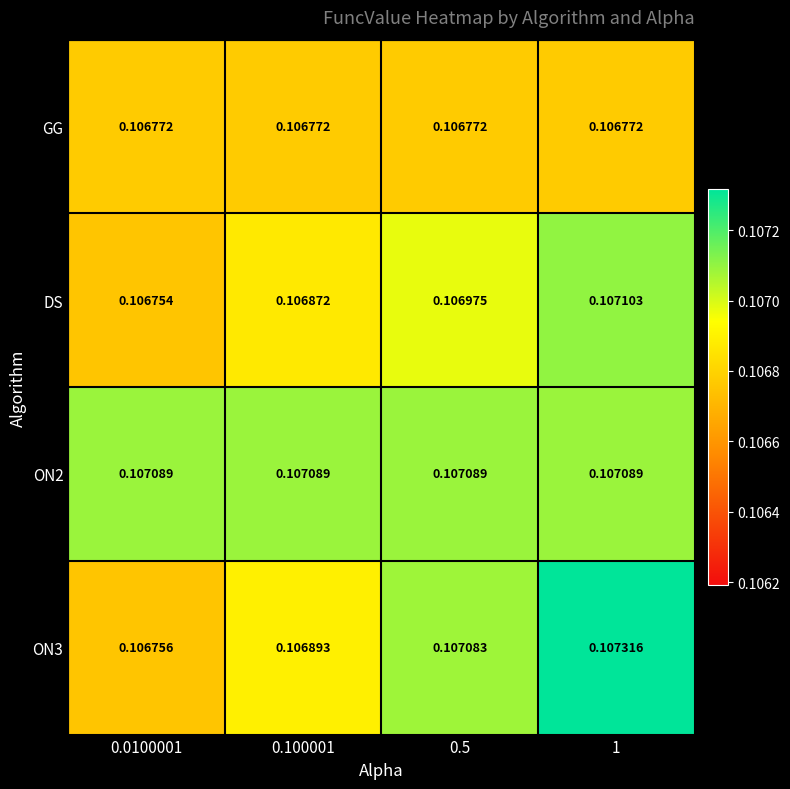

Rank the series by their average value, from highest to lowest.

ON2, ON3, DS, GG